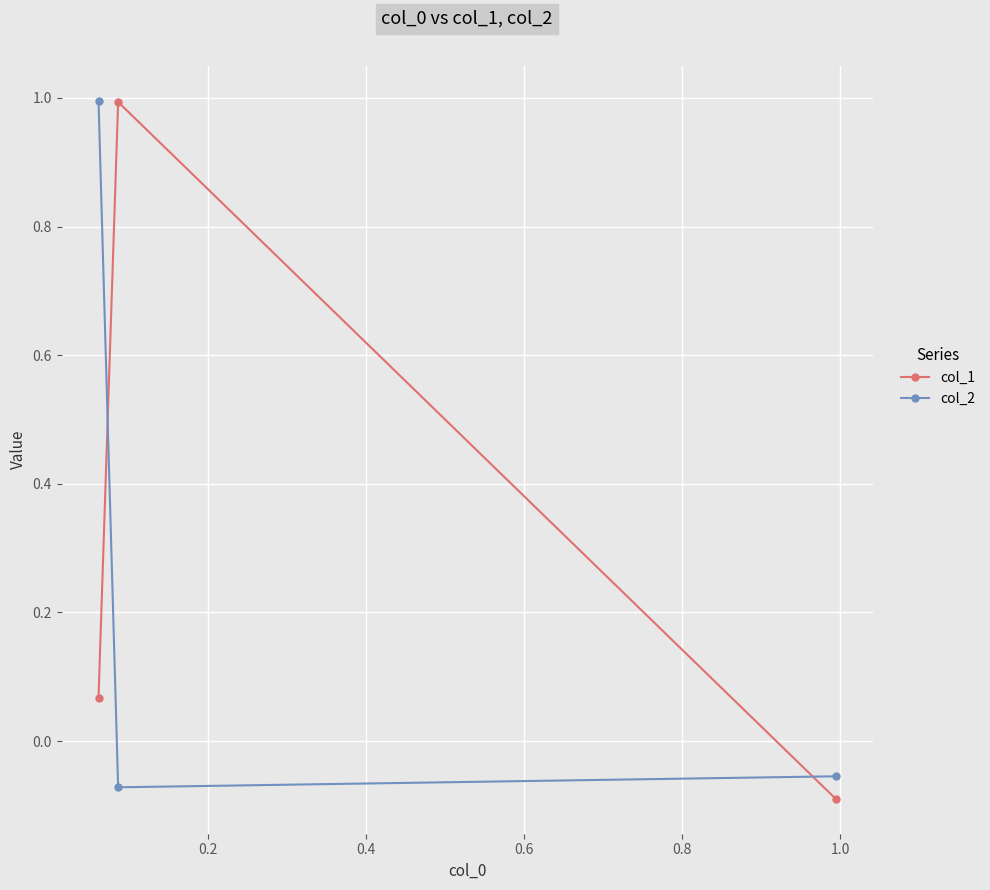

What is the value of the col_1 point at the 2nd from the left?

1.0